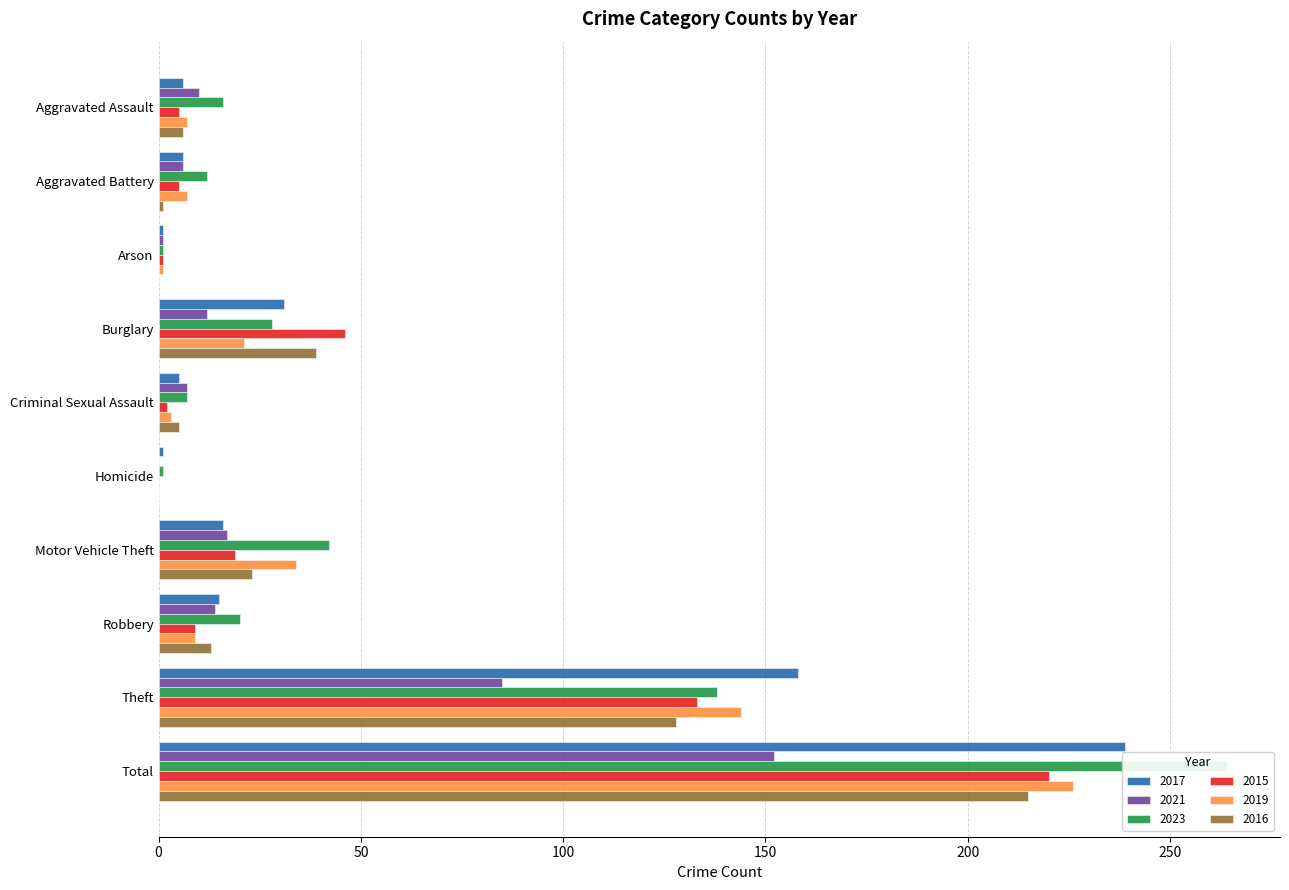

Between Theft and Total, which series saw the biggest shift?

2023